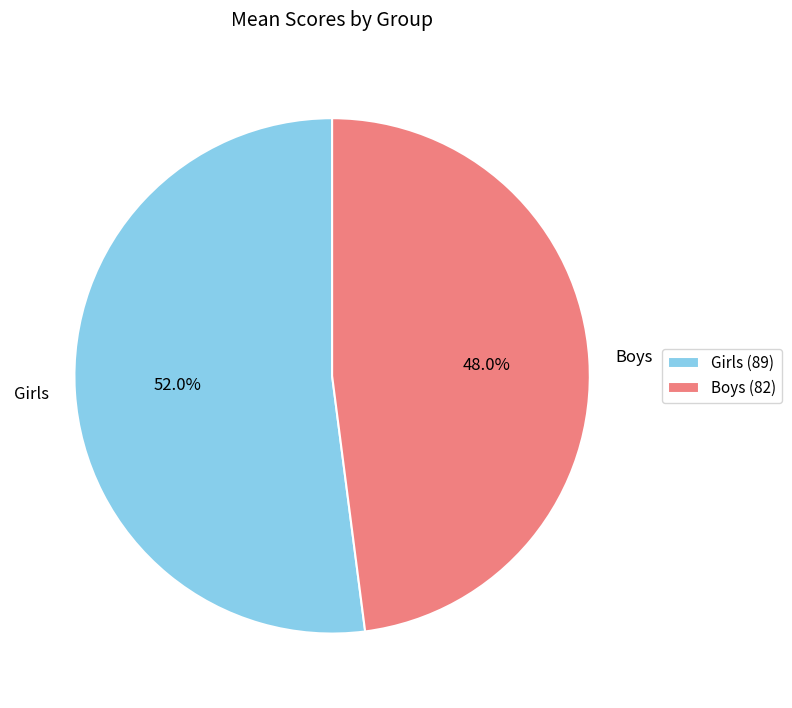

What is the smallest slice in the pie chart?

Boys